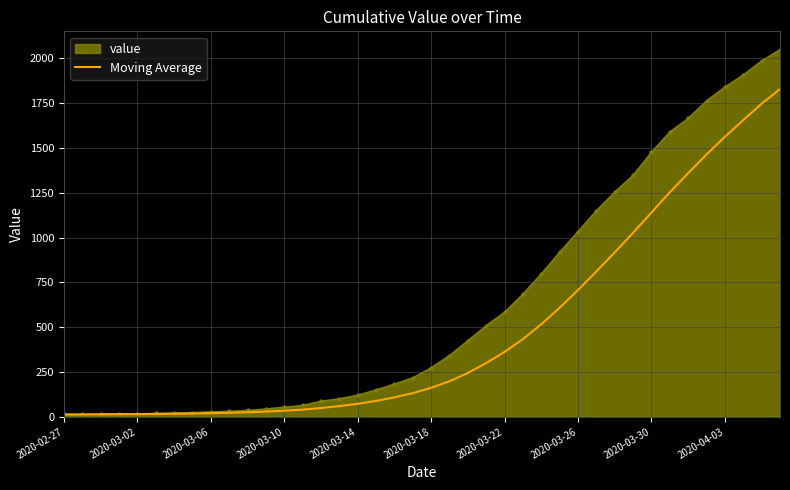

Which series has the largest range (max minus min)?

value